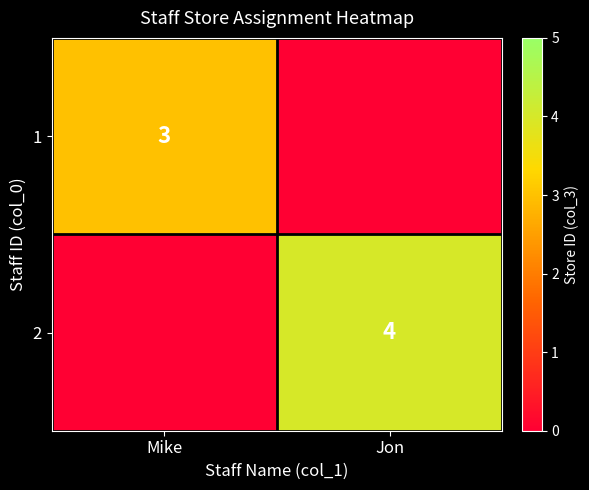

The value of 1 at Mike is 3. True or false?

True